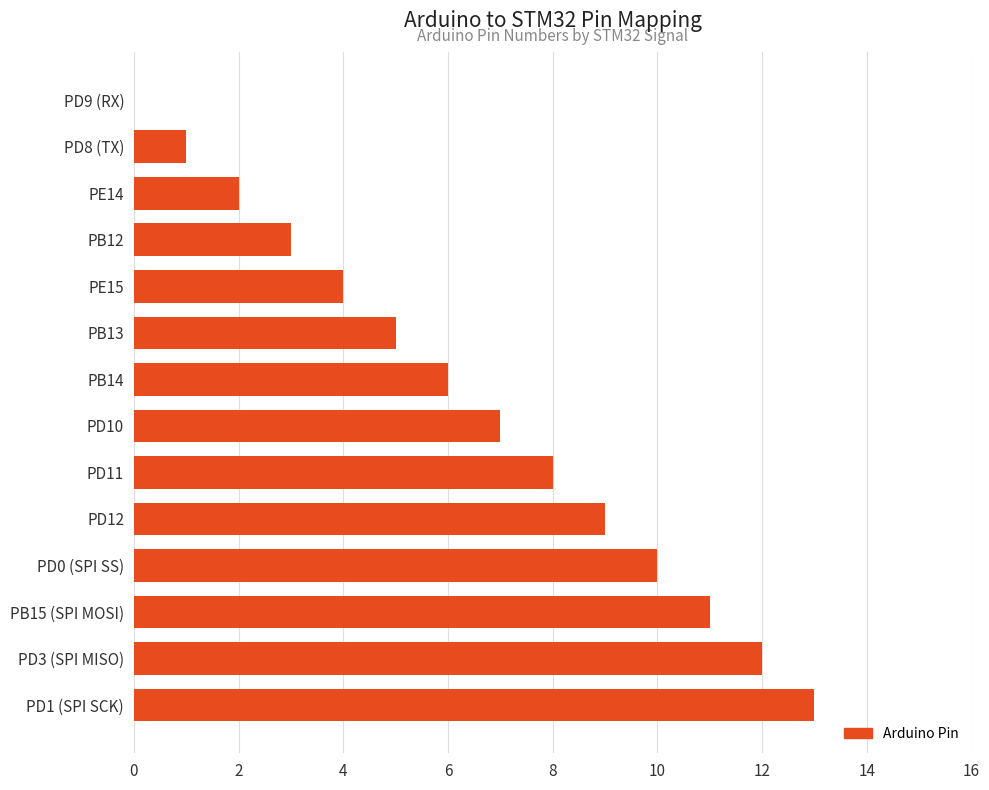

Which has a higher value, PD0 (SPI SS) or PD10?

PD0 (SPI SS)